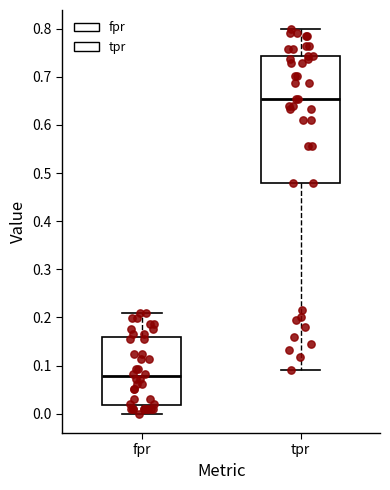

Comparing the boxes themselves (not the whiskers), which one is the tallest?

tpr